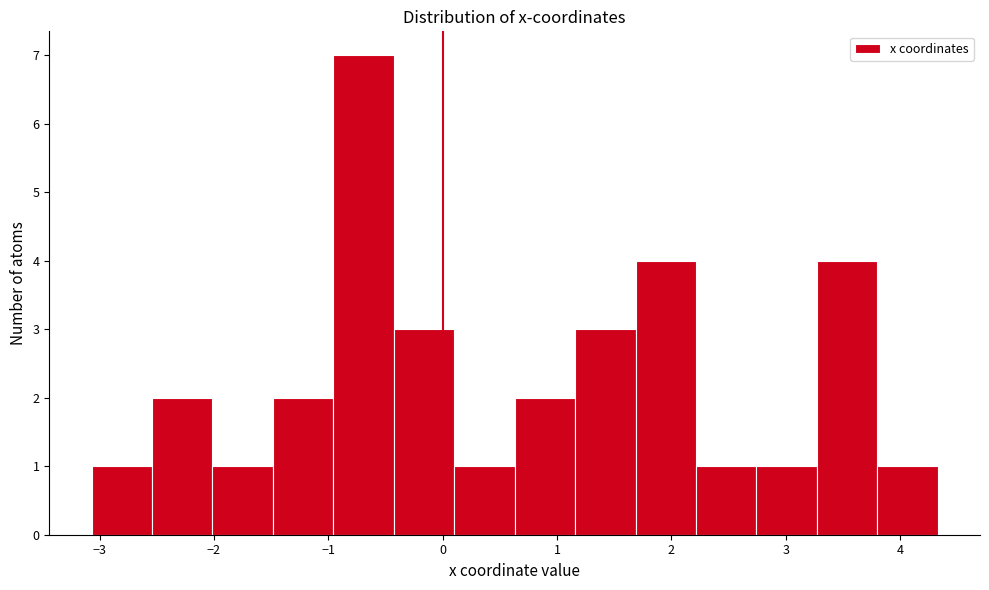

Reading left to right, transcribe this chart: for each bar, give the range it covers on the x-axis and its height. Neither the bar edges nor the heights are printed on the chart, so give them approximately, as read against the axes.

-3.1 to -2.5: 1
-2.5 to -2.0: 2
-2.0 to -1.5: 1
-1.5 to -1.0: 2
-1.0 to -0.4: 7
-0.4 to 0.1: 3
0.1 to 0.6: 1
0.6 to 1.2: 2
1.2 to 1.7: 3
1.7 to 2.2: 4
2.2 to 2.7: 1
2.7 to 3.3: 1
3.3 to 3.8: 4
3.8 to 4.3: 1